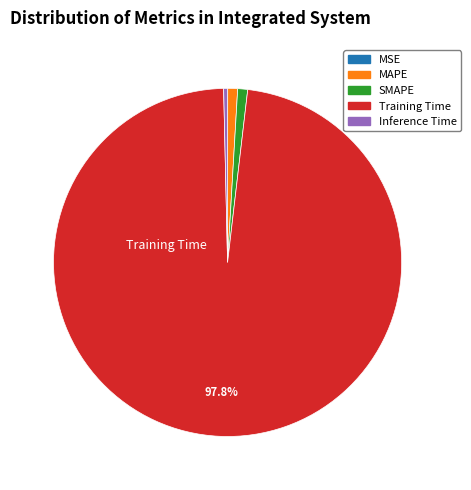

What percentage is the MAPE slice, to the nearest percent?

1%